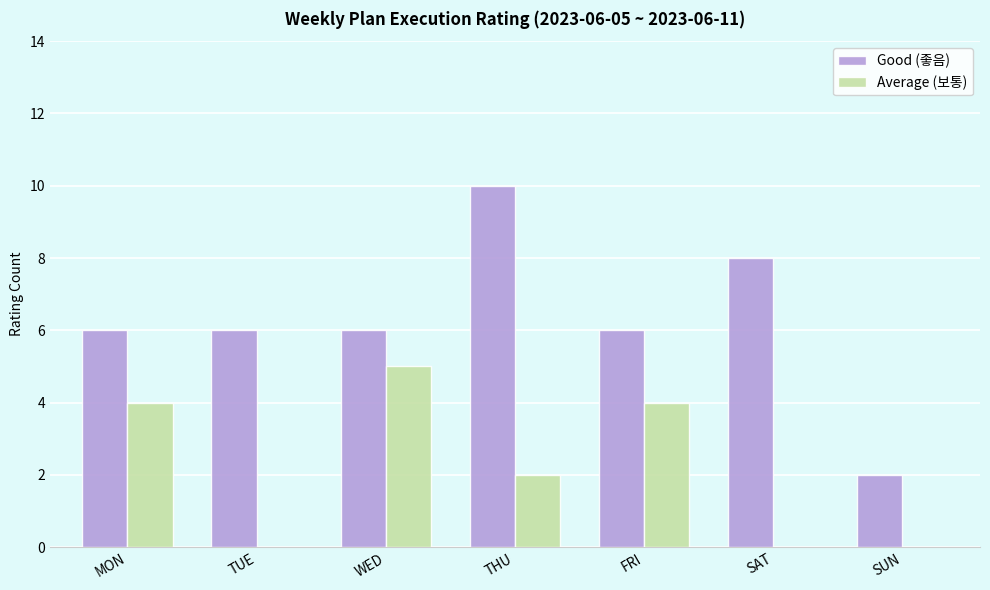

True or false: Good (좋음) has a value of 5 at SAT.

False